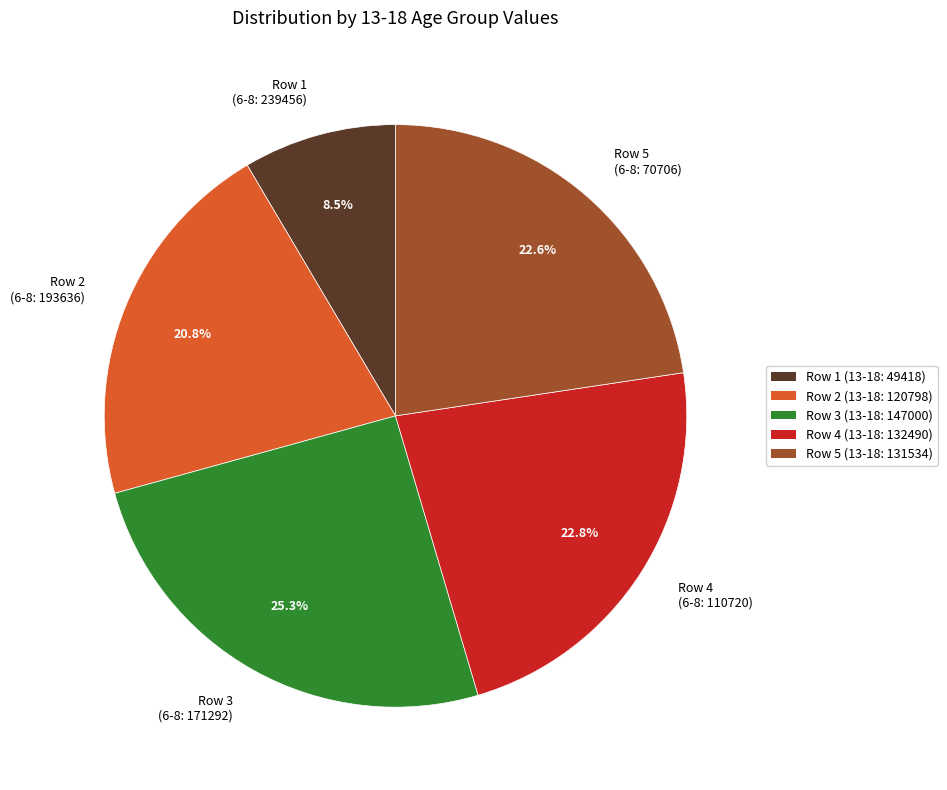

Do Row 4 (13-18: 132490) and Row 5 (13-18: 131534) together represent more than half of the pie?

No